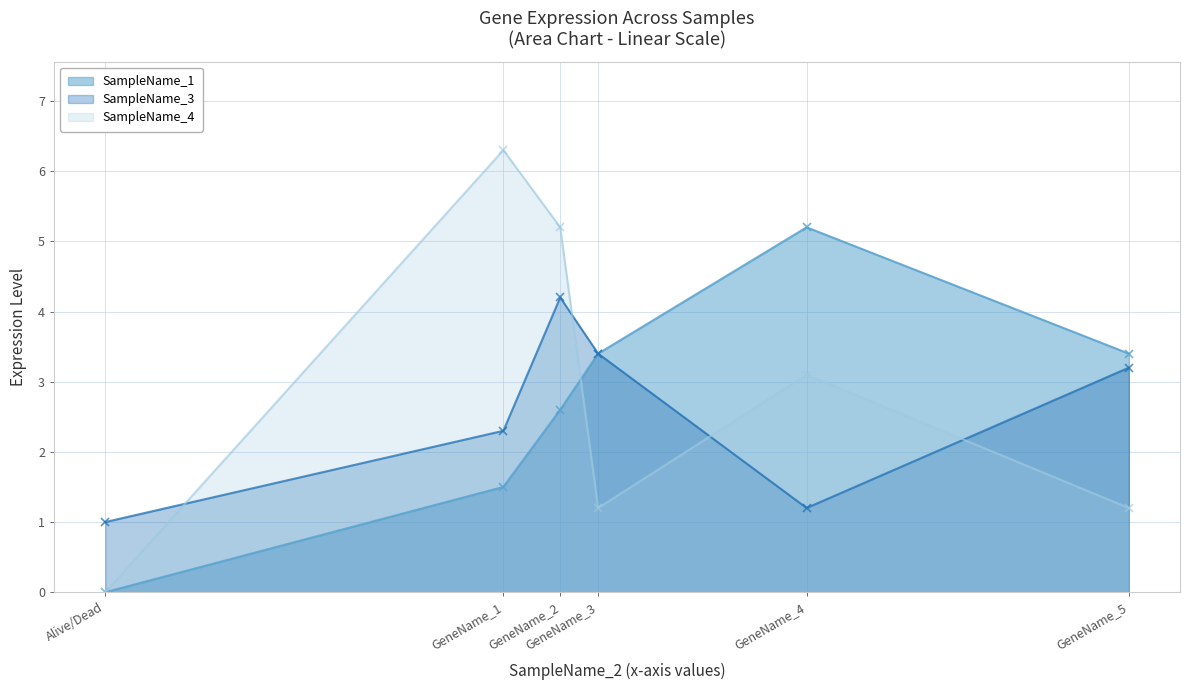

At how many categories does at least one series exceed 3?

5